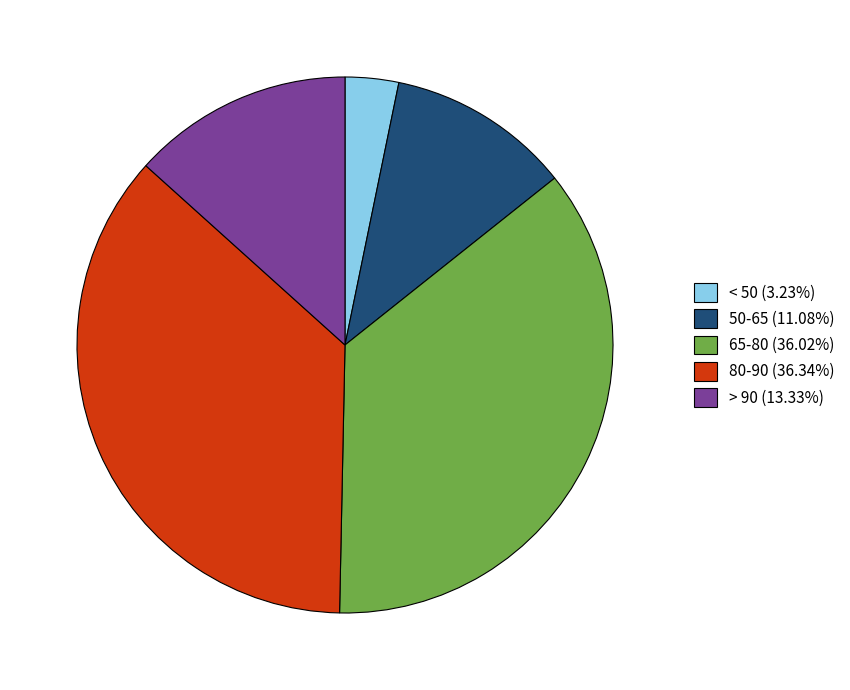

Which slice is the smallest?

< 50